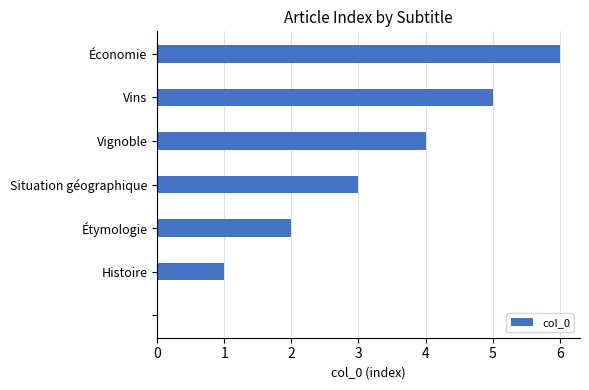

What is the maximum value shown in the chart?

6